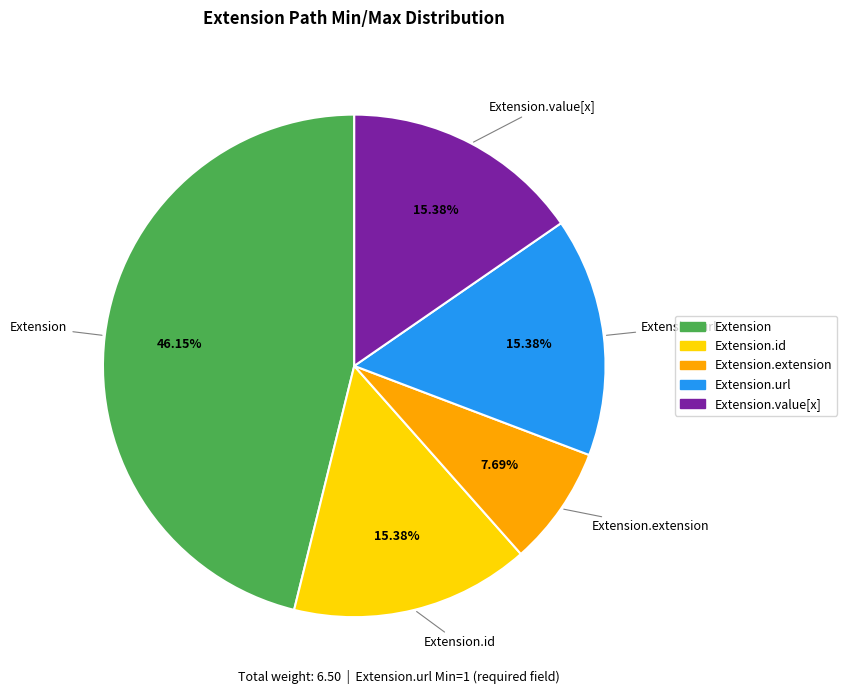

Is there any slice that represents more than half of the pie?

No